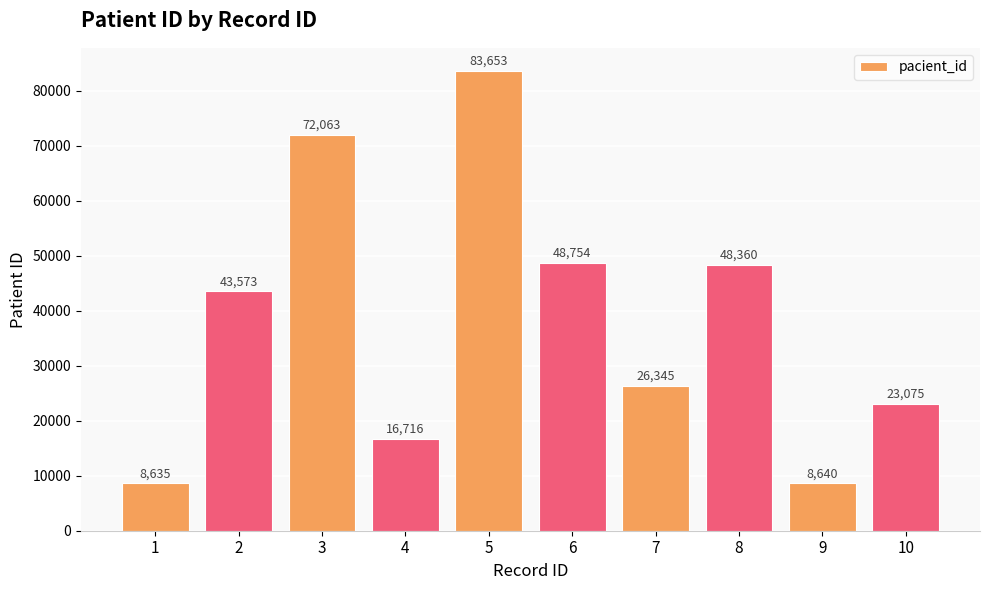

Where is the data nearest to the value 46144?

8